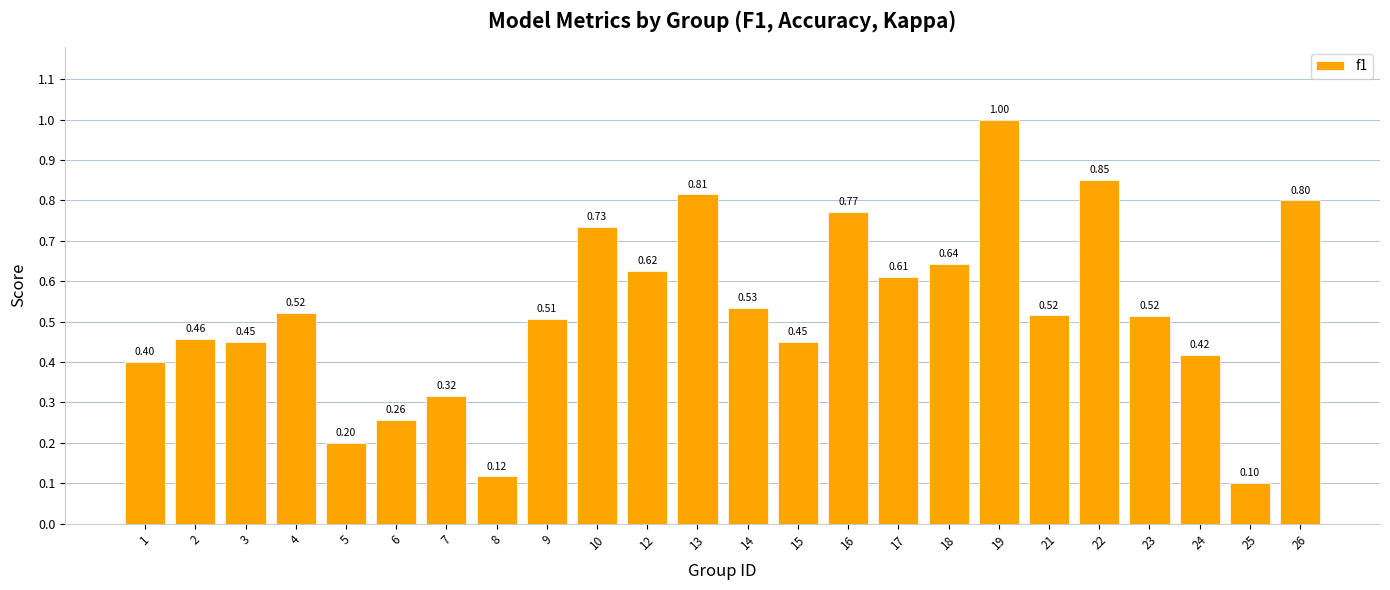

Which has a higher value, 4 or 10?

10